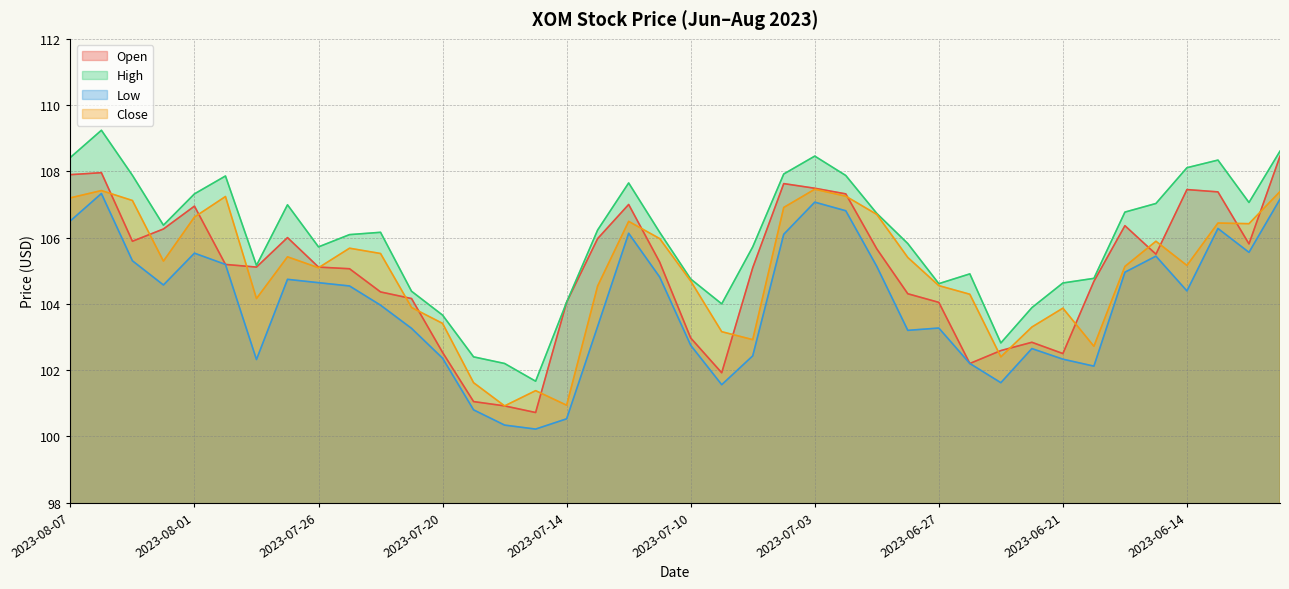

Count the number of data series in this chart.

4